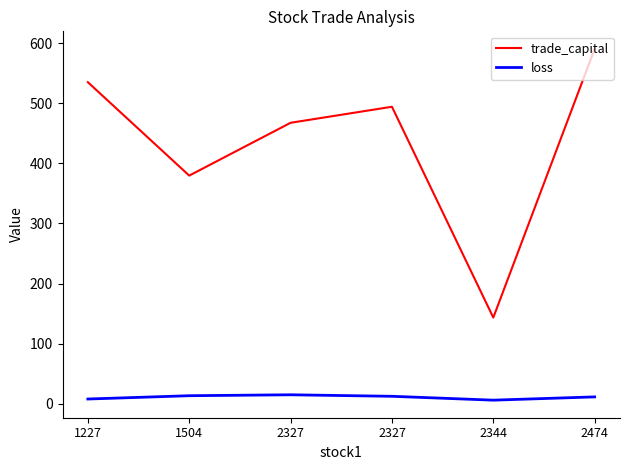

At which label does trade_capital reach its minimum?

2344